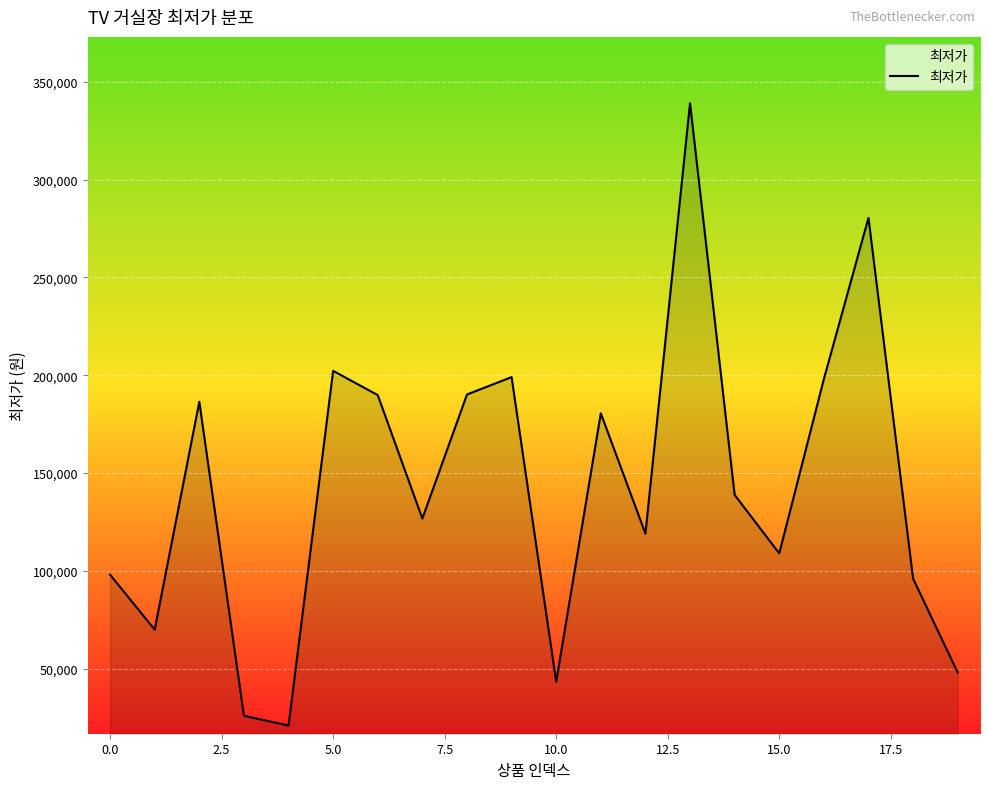

What is the minimum value shown in the chart?

20900